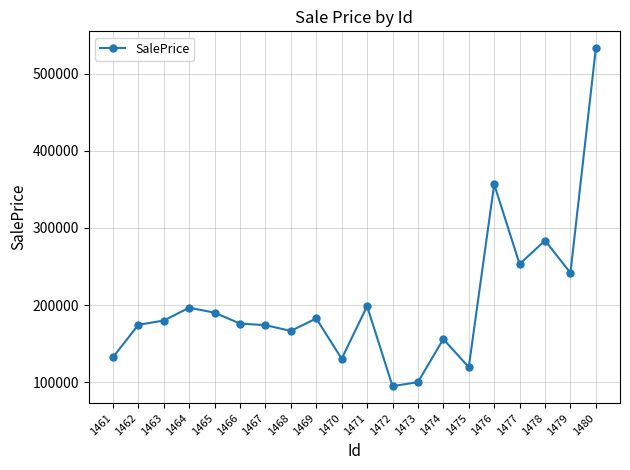

Is it true that the value at 1461 is 132230.1?

True